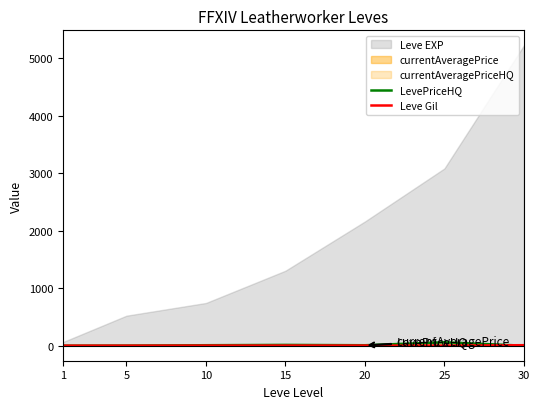

Where does the LevePriceHQ series first go above 8?

10